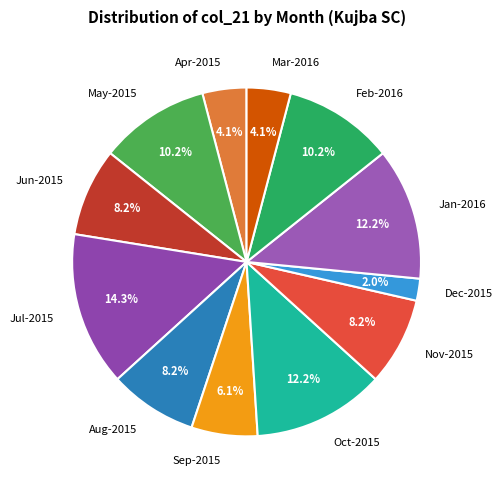

What percentage is the Apr-2015 slice, to the nearest percent?

4%